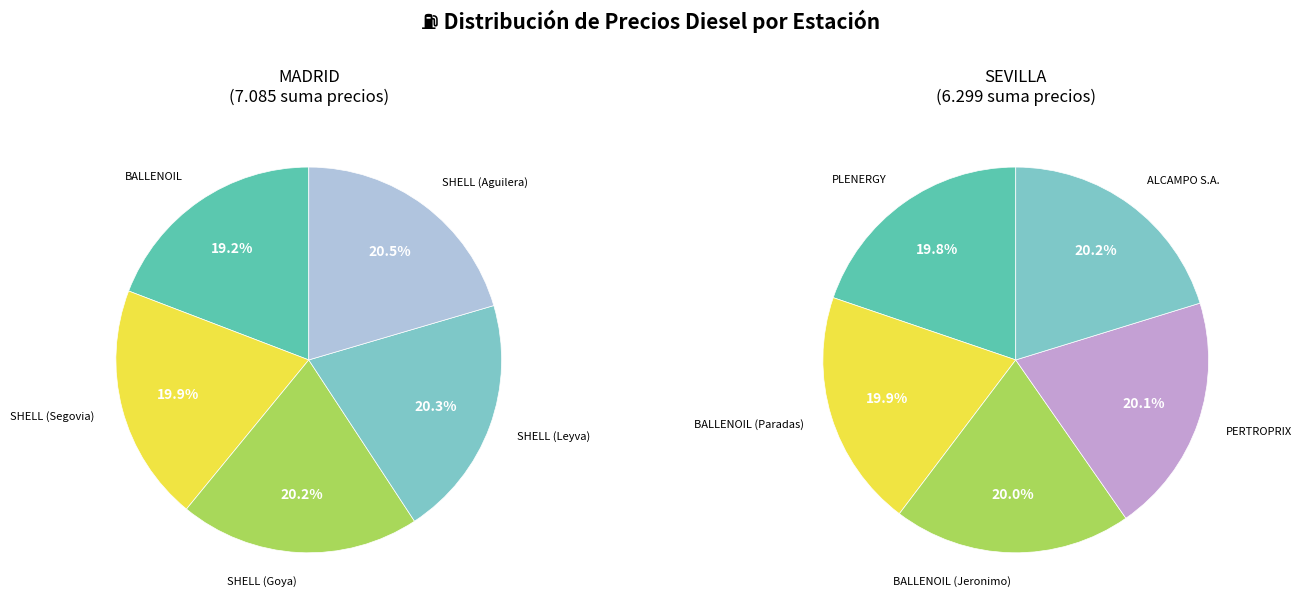

Combined, what portion of the pie is 2 and MADRID?

39.4%